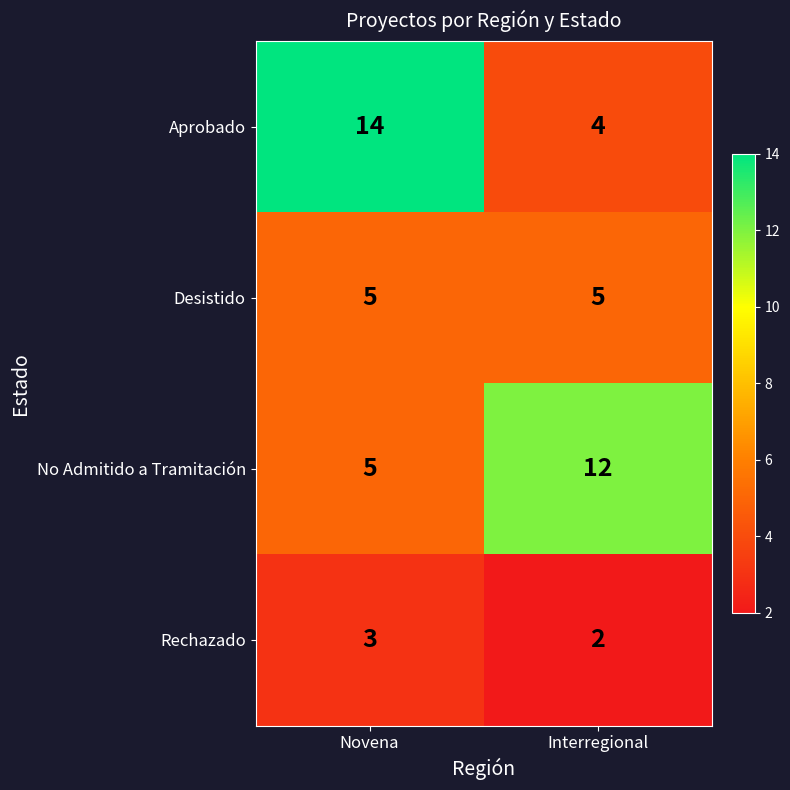

Which series has the largest total across all categories?

Aprobado